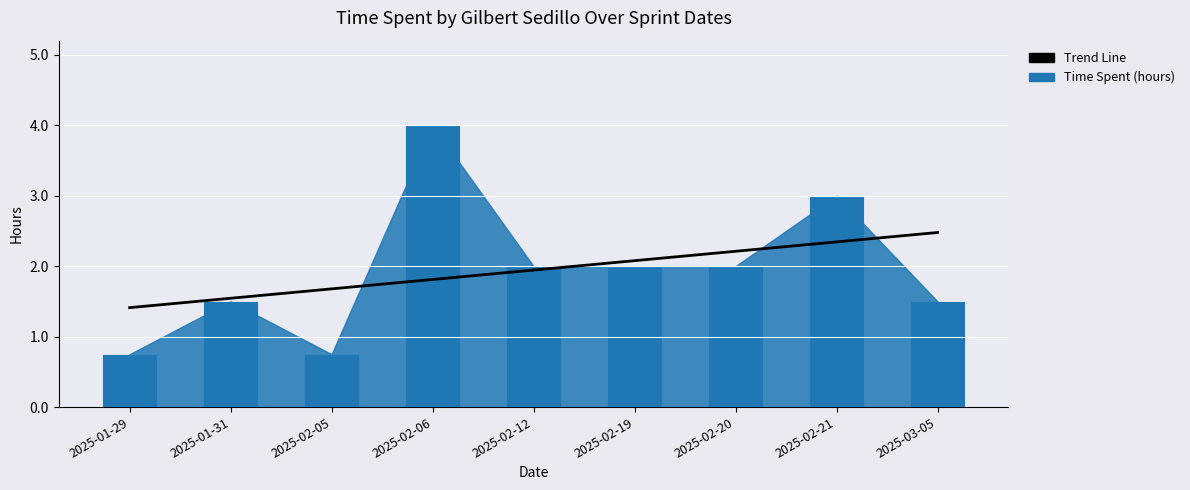

Rank the series by their maximum value, from lowest to highest.

Trend Line, Time Spent (hours)